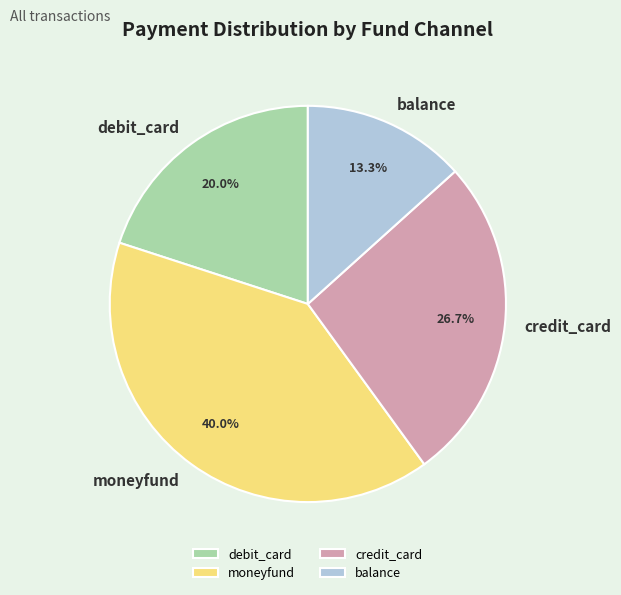

To the nearest percent, what portion does debit_card represent?

20%